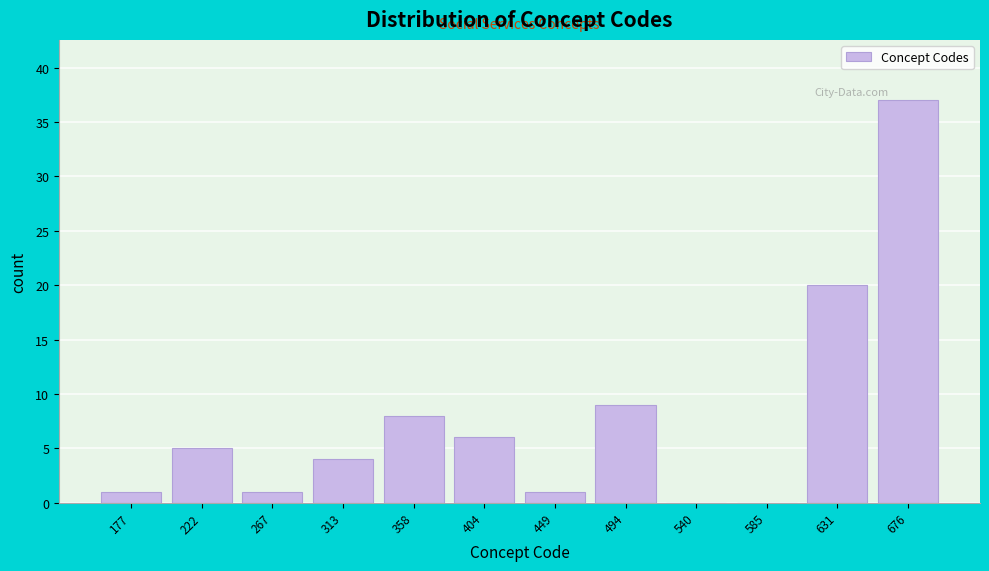

Reading right to left, extract all data points from this chart.

676=37	631=20	585=0	540=0	494=9	449=1	404=6	358=8	313=4	267=1	222=5	177=1